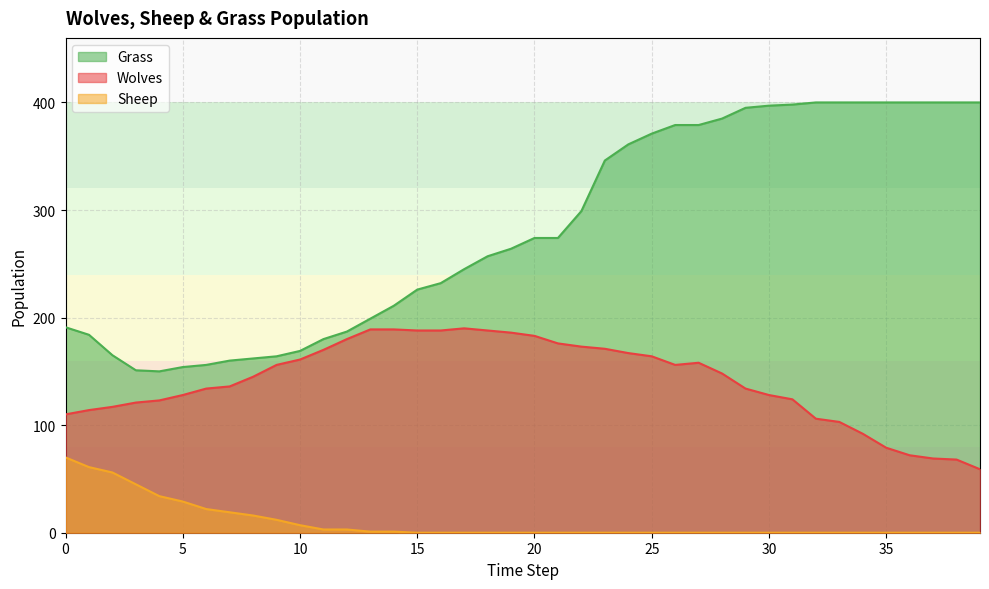

Rank the series by their maximum value, from lowest to highest.

Sheep, Wolves, Grass